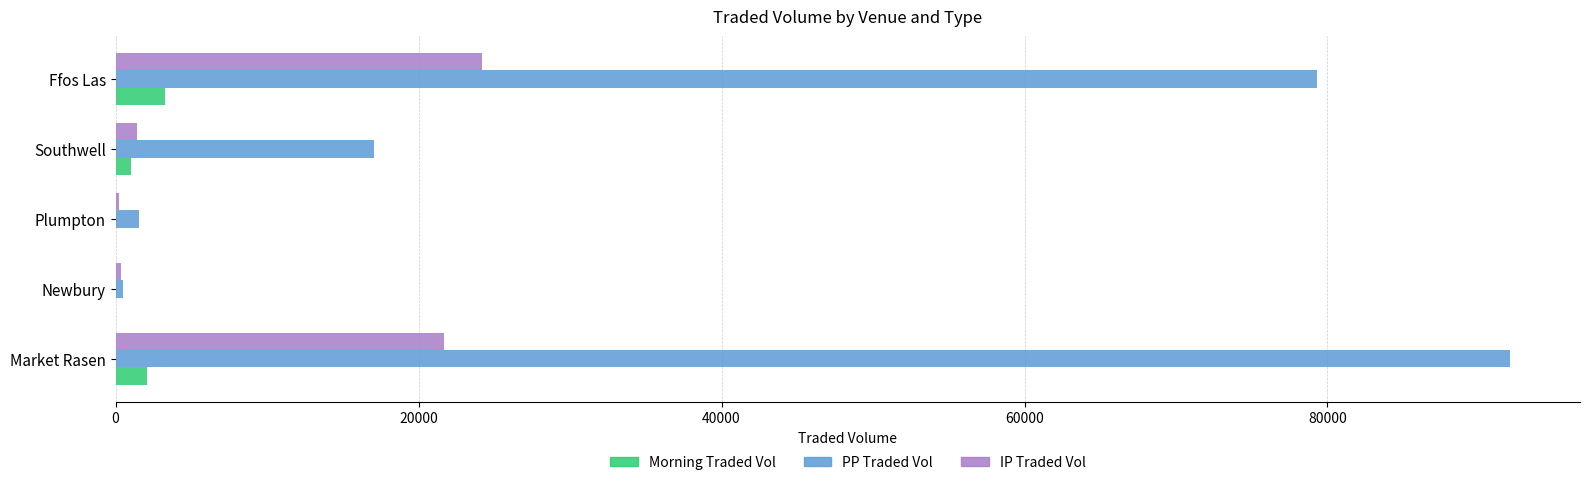

What is the maximum value shown in the chart?

92066.4